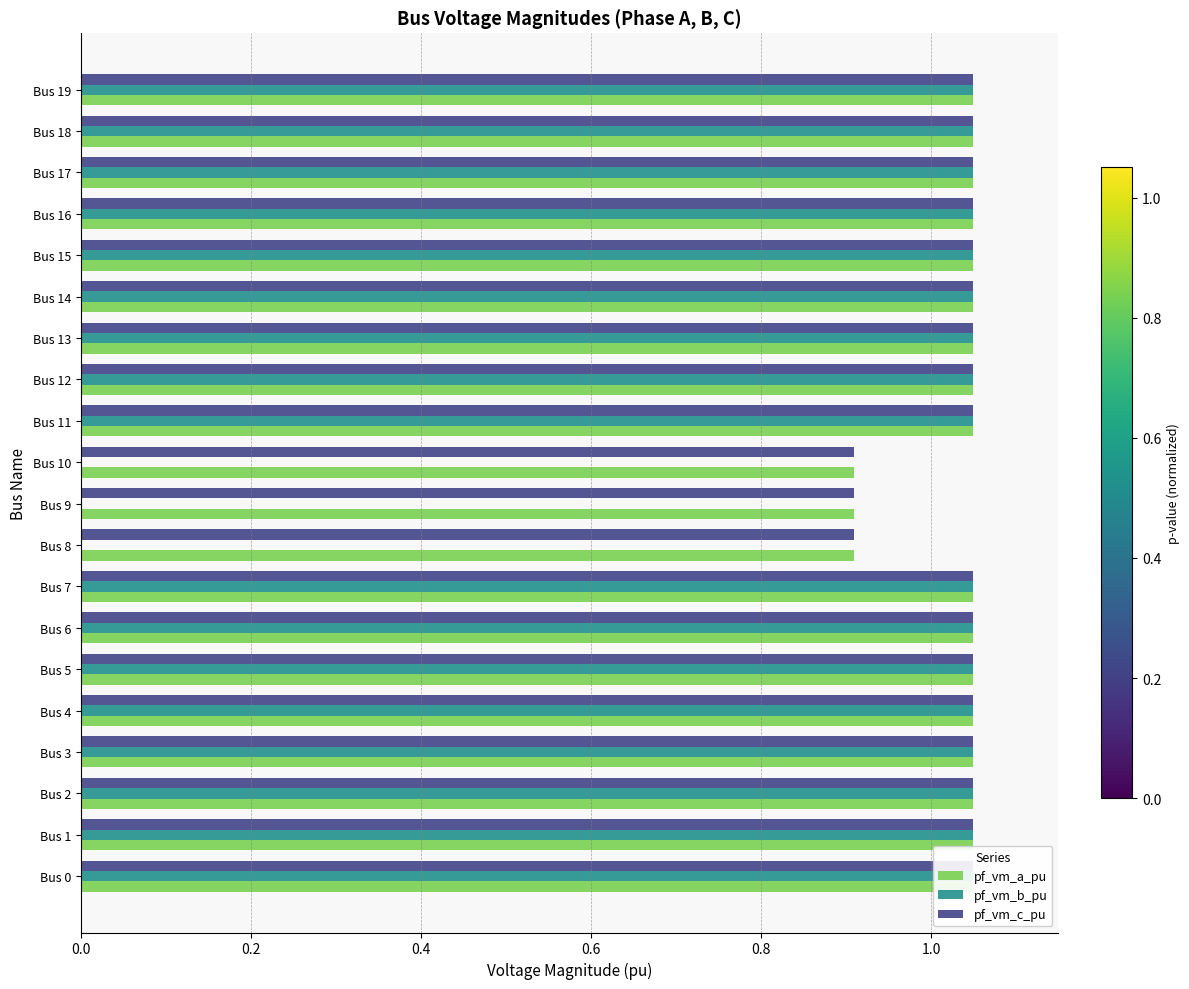

Is the value of pf_vm_a_pu at Bus 10 greater than the value of pf_vm_c_pu at Bus 18?

No